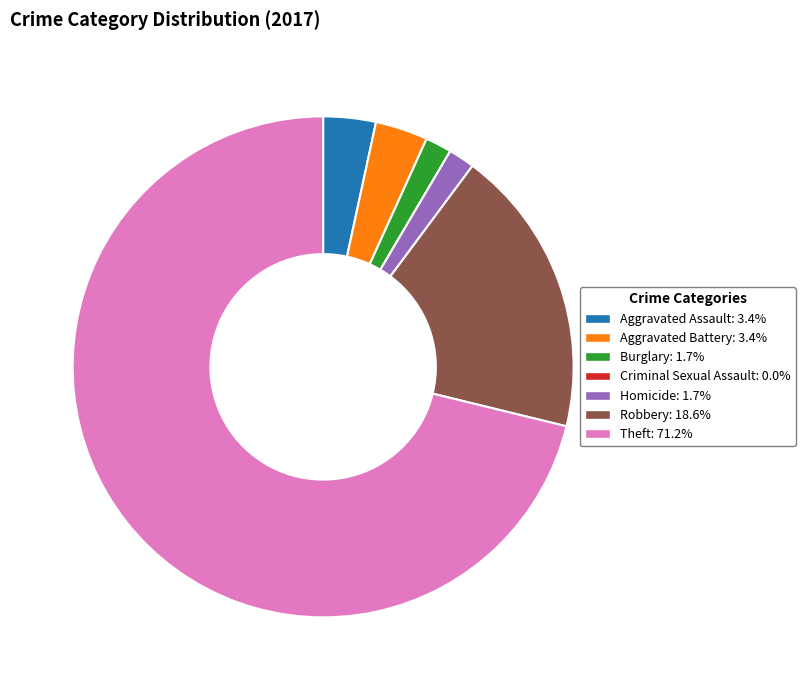

Which slice is the largest?

Theft